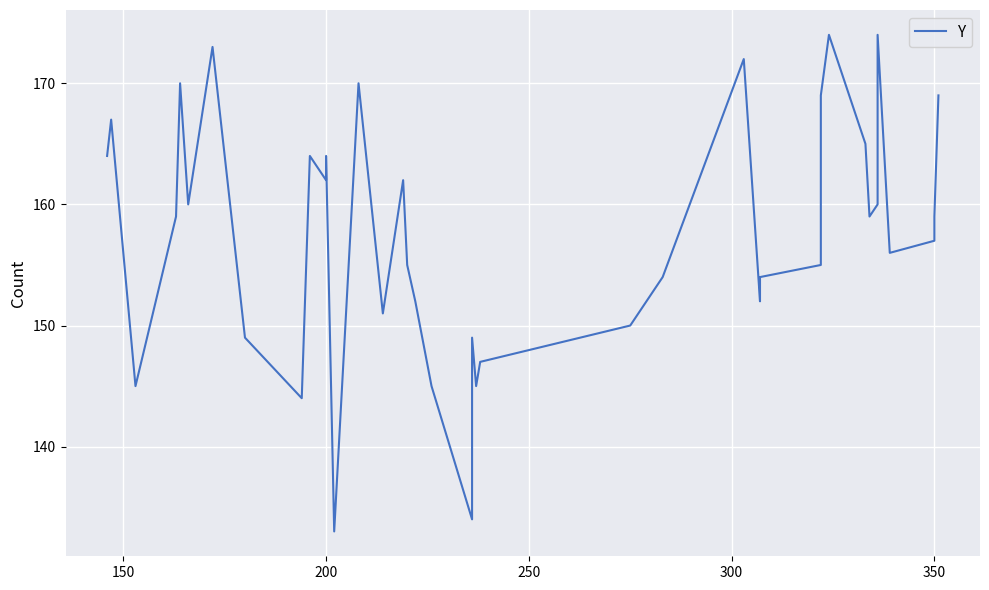

Does the chart display data point markers on the line(s)?

No